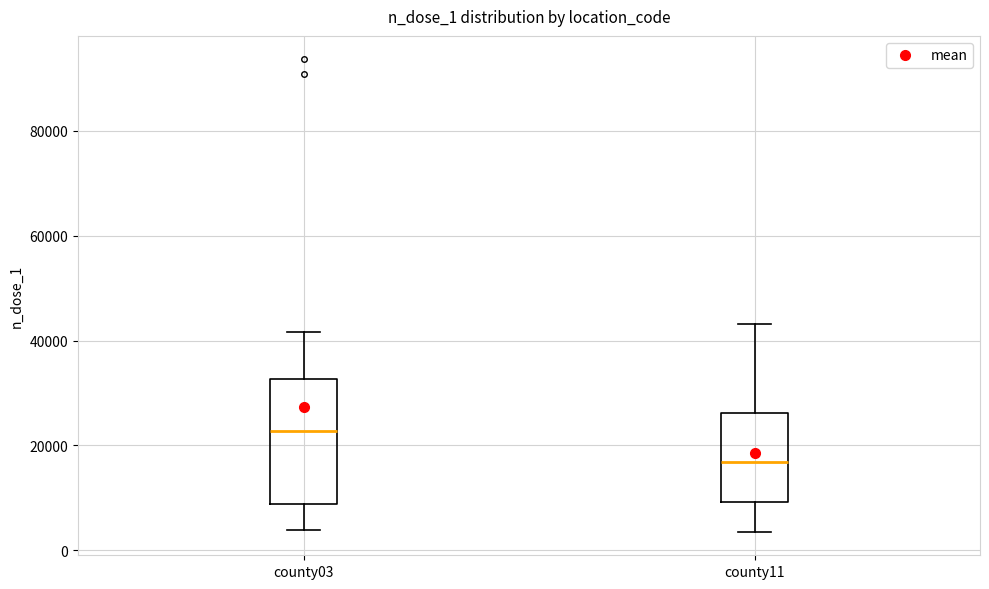

Which box's median line is the lowest?

county11